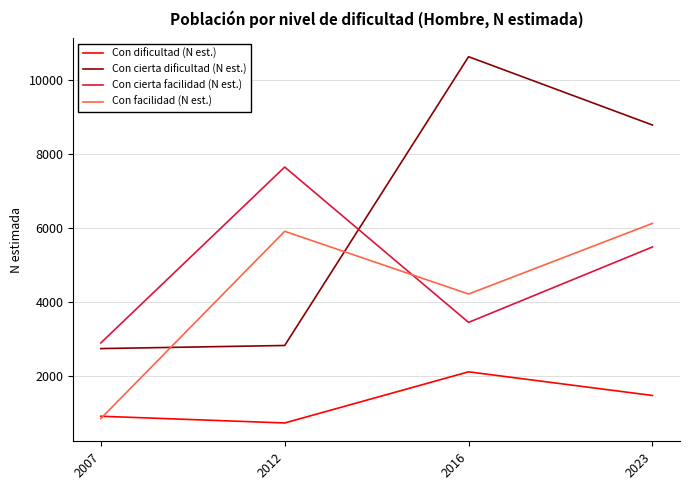

At which category does Con facilidad (N est.) reach its first local valley?

2016